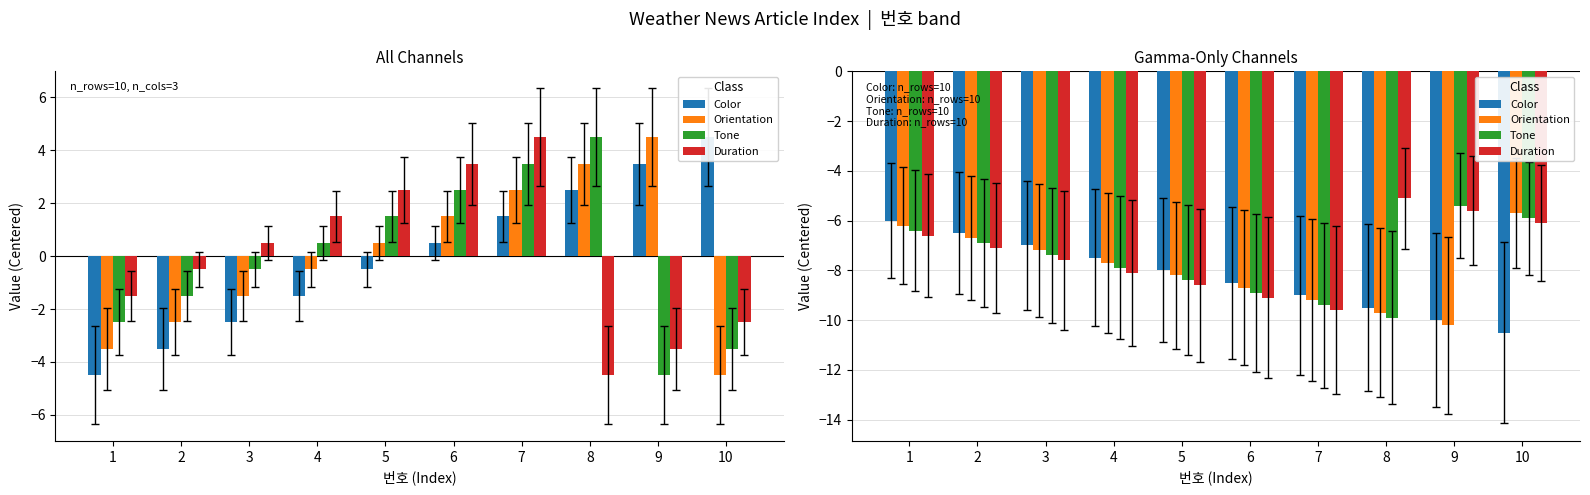

Where does the Duration series first go above -7?

1